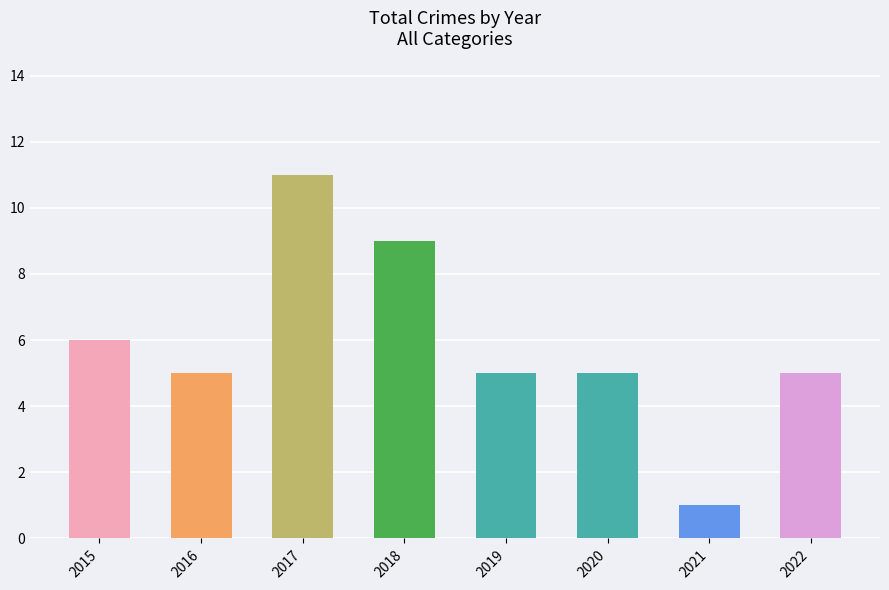

Approximately how many times larger is the value at 2020 compared to 2016?

1.0